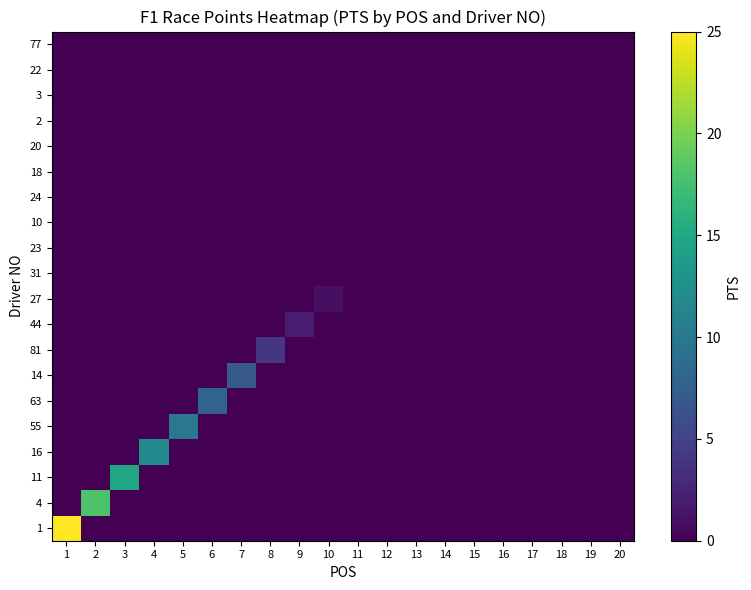

What is the spread (max minus min) of values at 6?

8